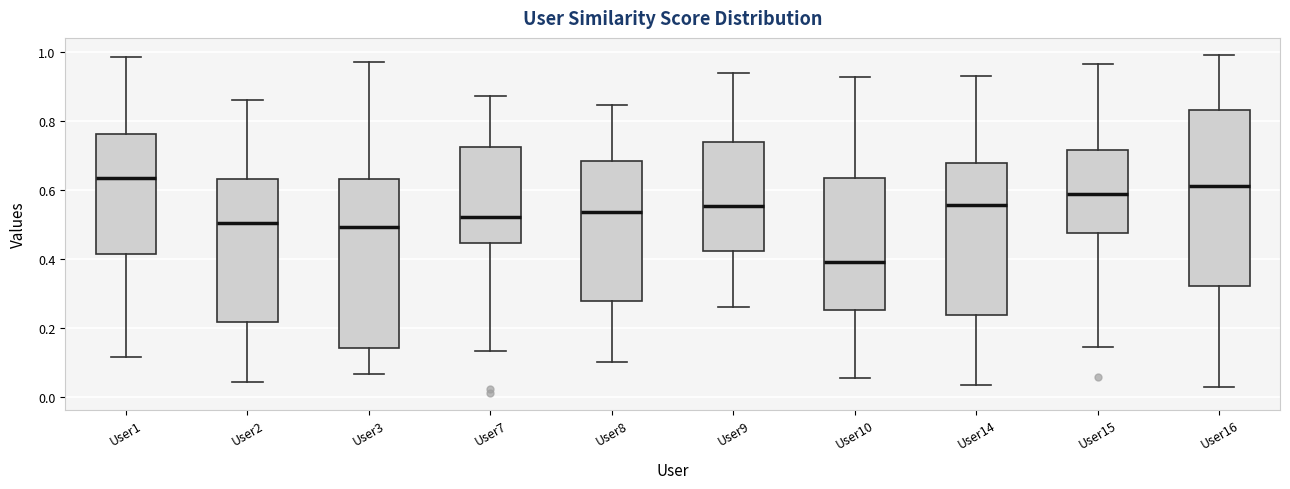

Which box's median line is the lowest?

User10